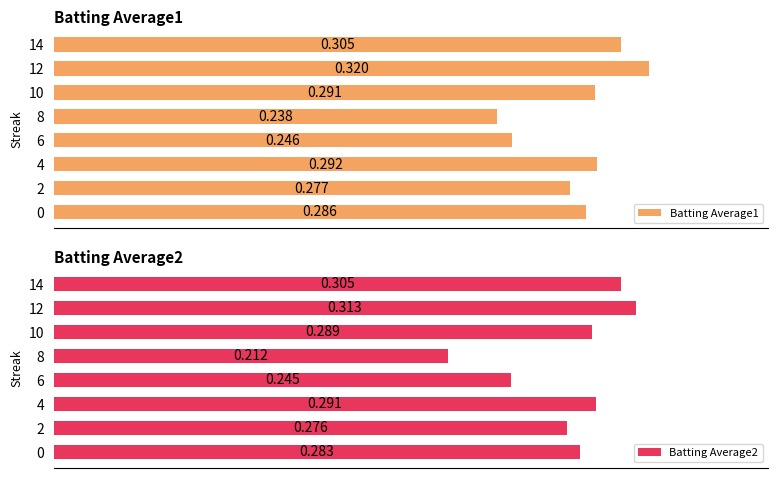

List the series in order of their overall mean, lowest first.

Batting Average2, Batting Average1